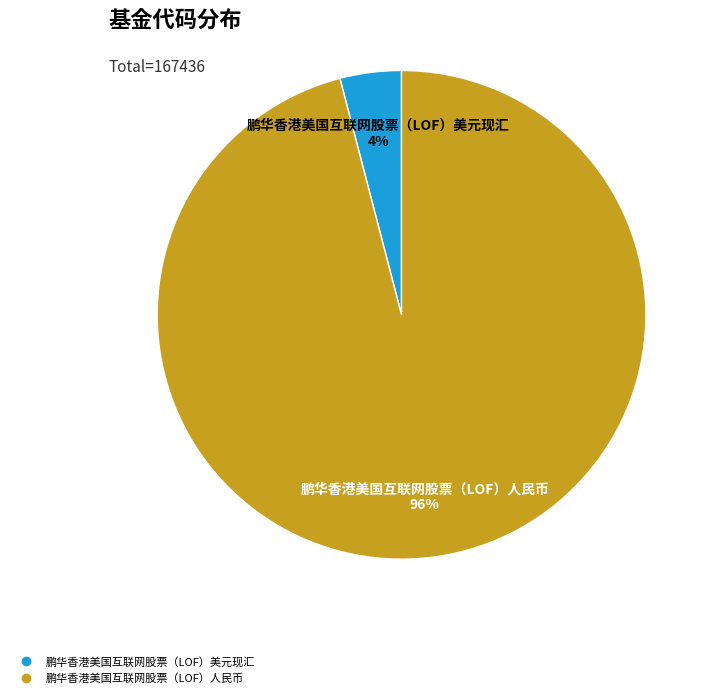

Count the number of slices in the pie.

2